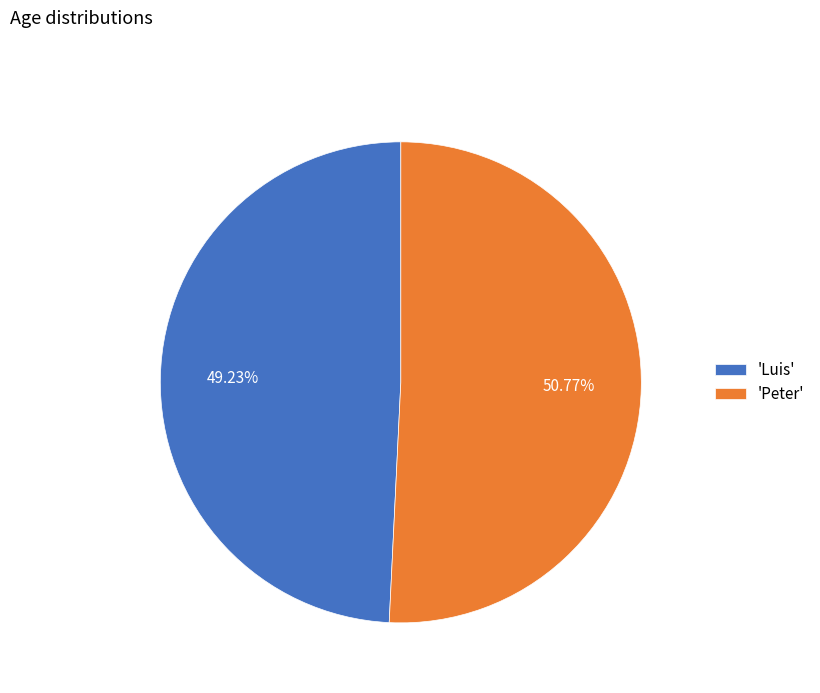

Rank the categories by value from lowest to highest.

'Luis', 'Peter'